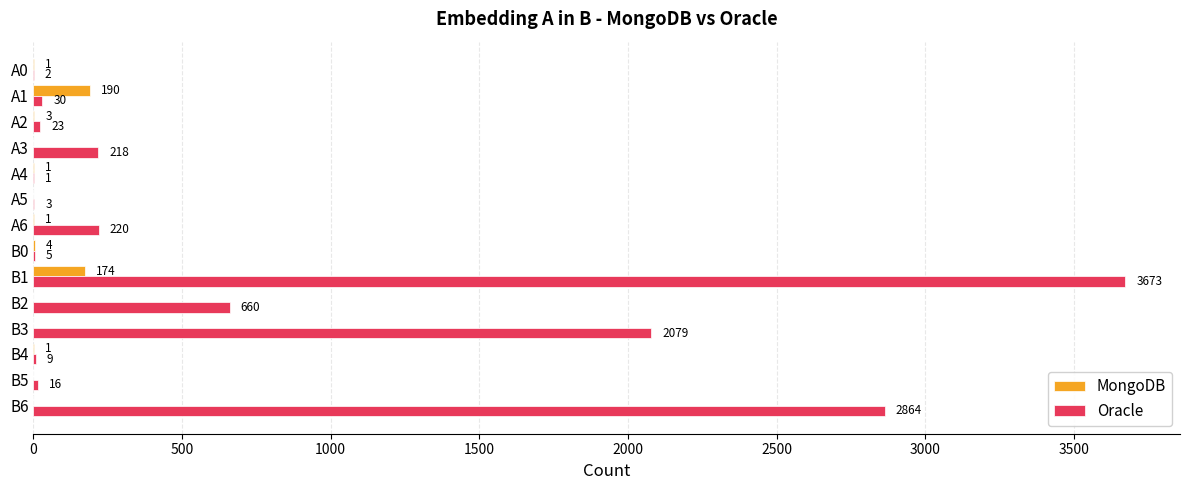

Which category has the highest value in the MongoDB series?

A1